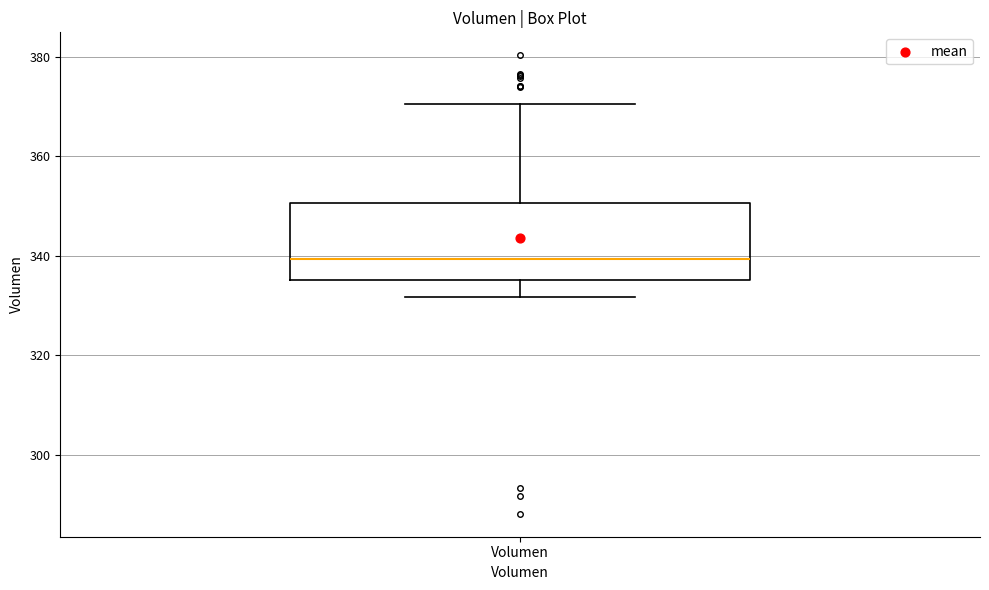

Where does the upper whisker of the box for Volumen end on the y-axis? The values are not printed on the chart, so give them approximately, as read against the axis.

370